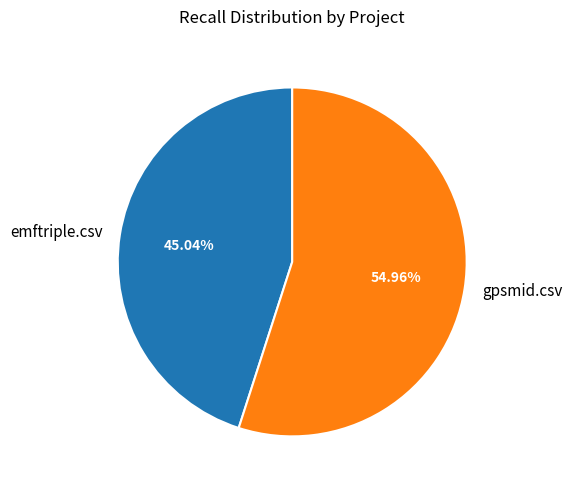

To the nearest percent, what percentage of the pie is gpsmid.csv?

55%